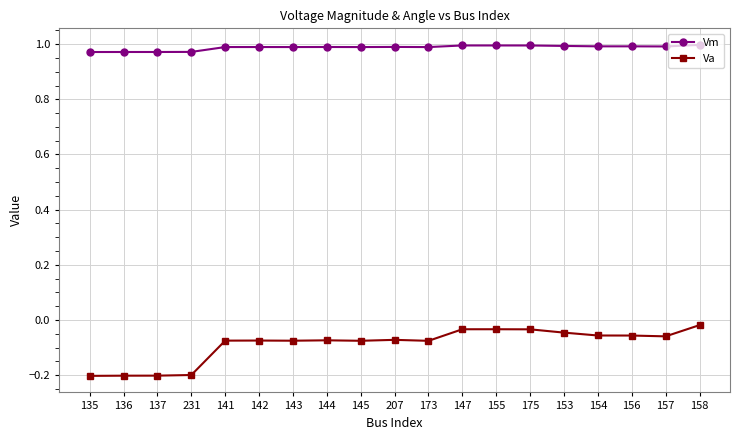

True or false: Va and Vm intersect in this chart.

False